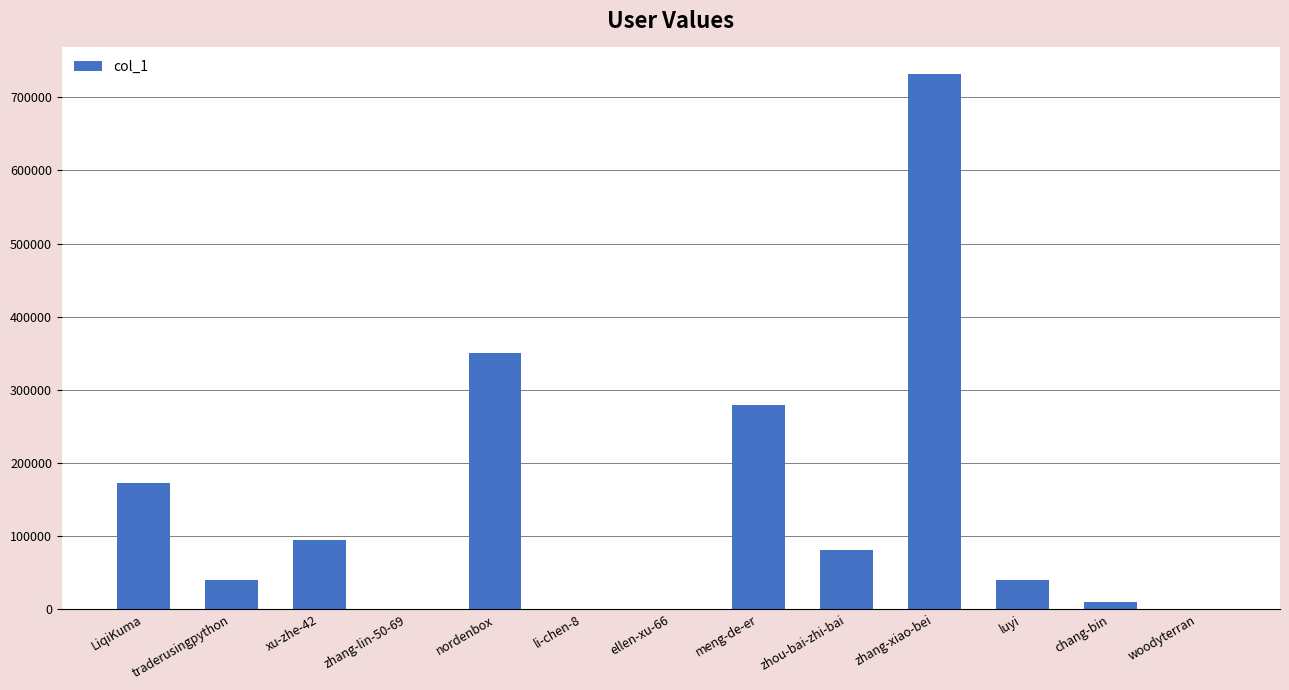

Count the number of categories in the chart.

13